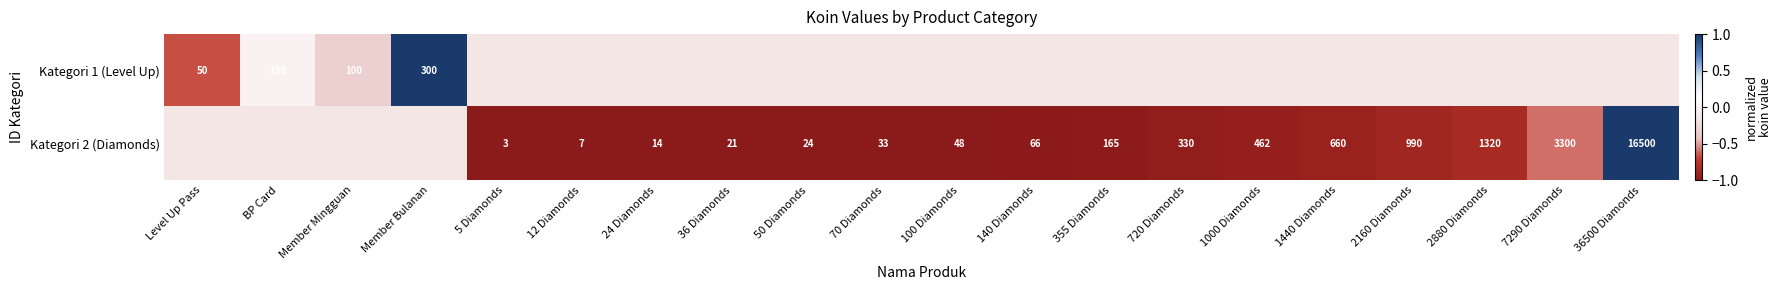

Is it true that Kategori 2 (Diamonds) equals 43 at 355 Diamonds?

False